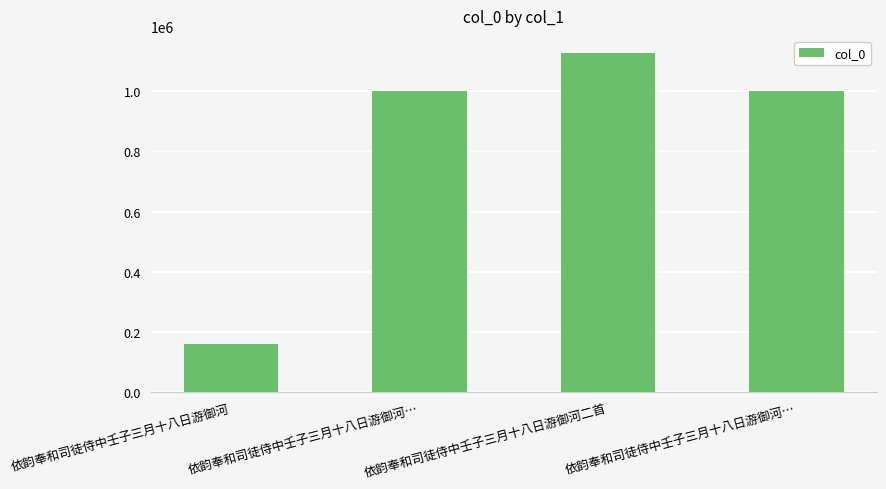

Reading left to right, what are all the values shown in this chart?

158474	999763	1127438	999762